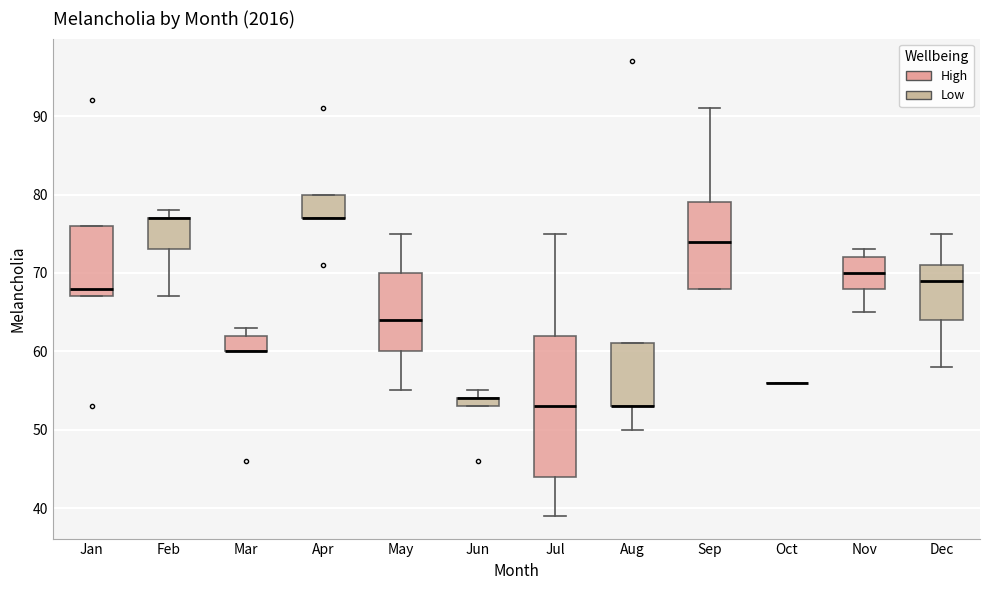

Where does the lower whisker of the box for Dec end on the y-axis? The values are not printed on the chart, so give them approximately, as read against the axis.

58